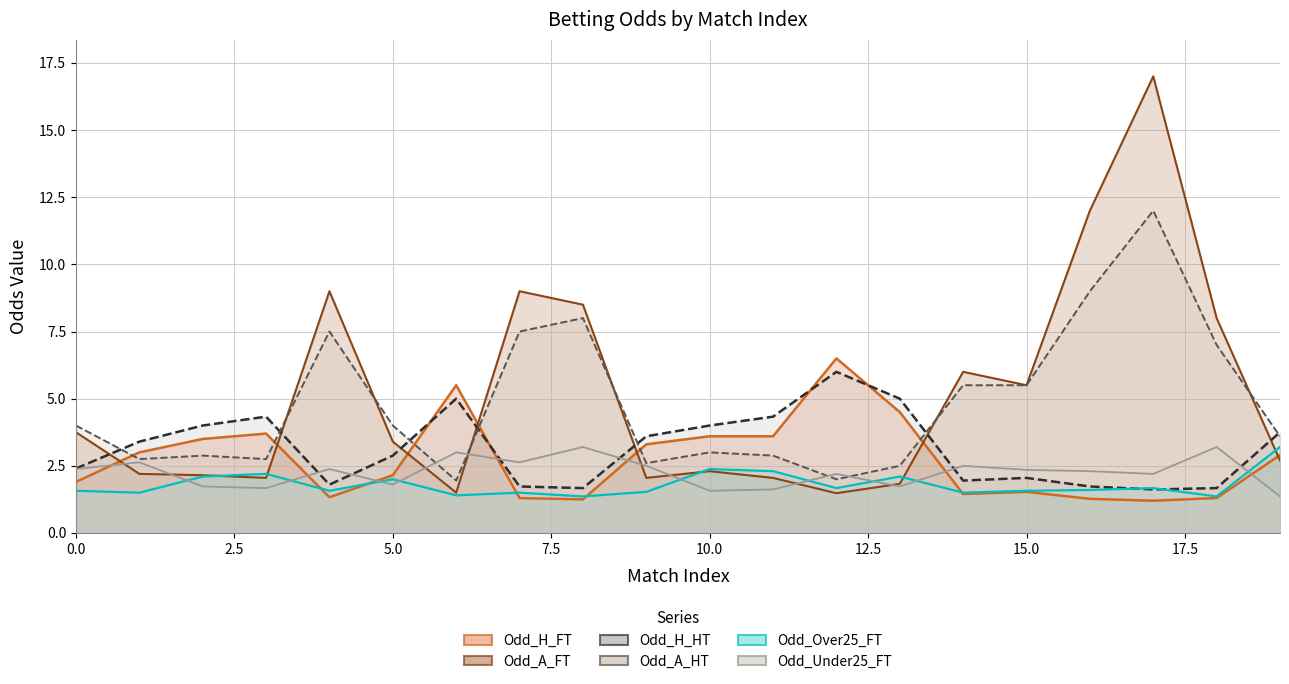

At how many categories does at least one series exceed 13?

1